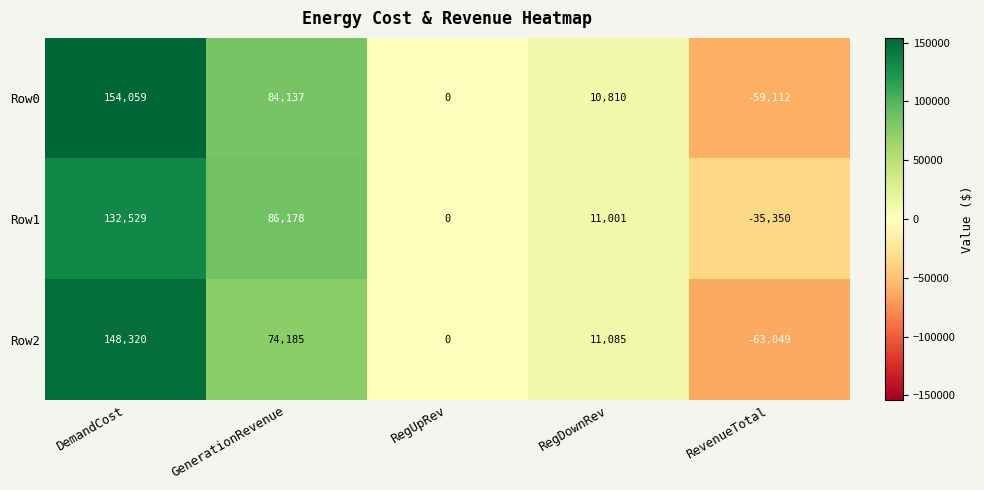

Which category has the highest value across all series?

DemandCost